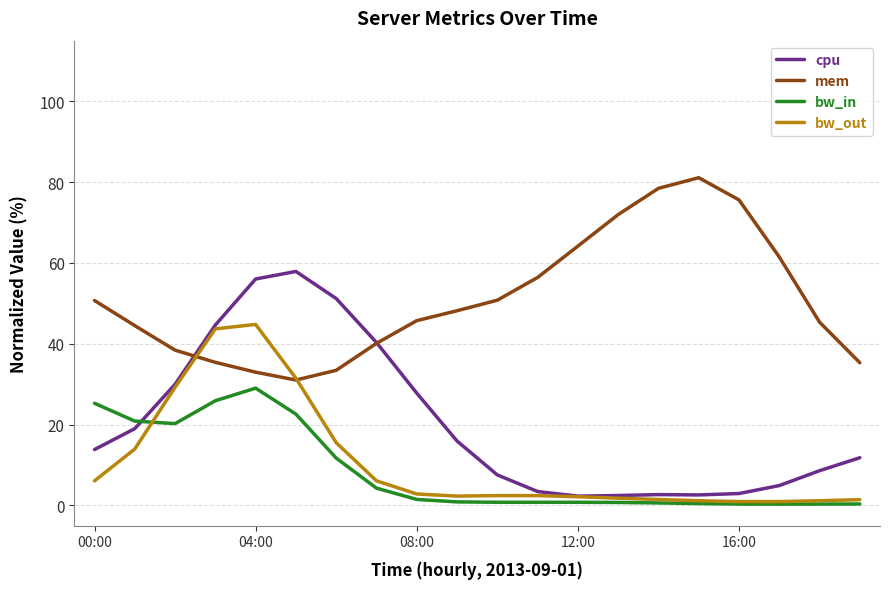

Which series has the widest spread of values?

cpu